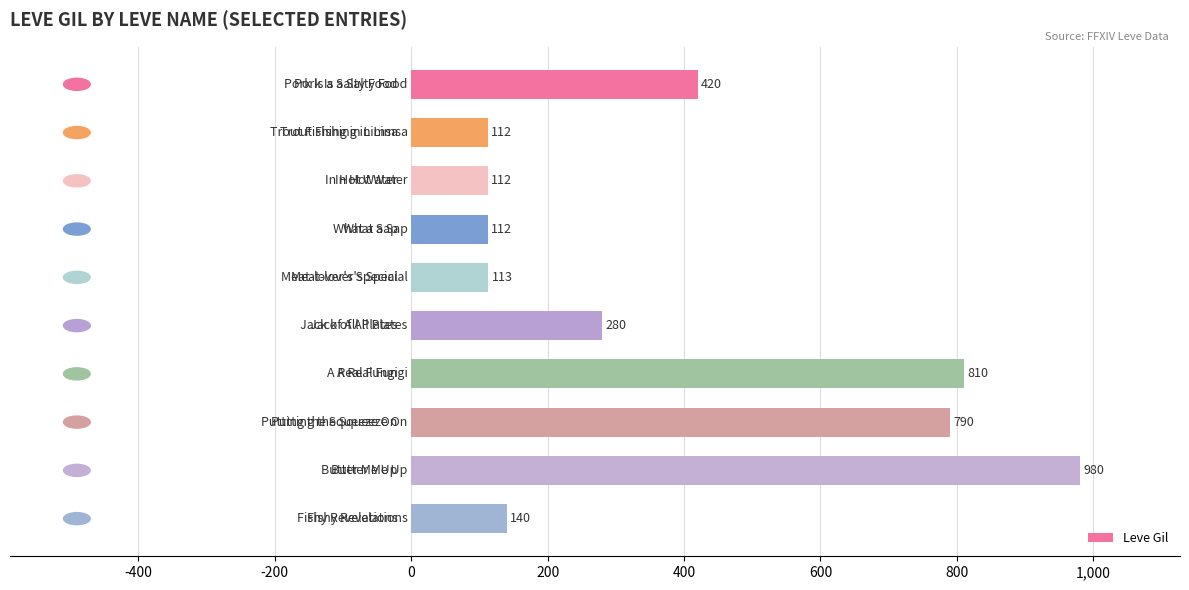

What is the greatest value displayed?

980